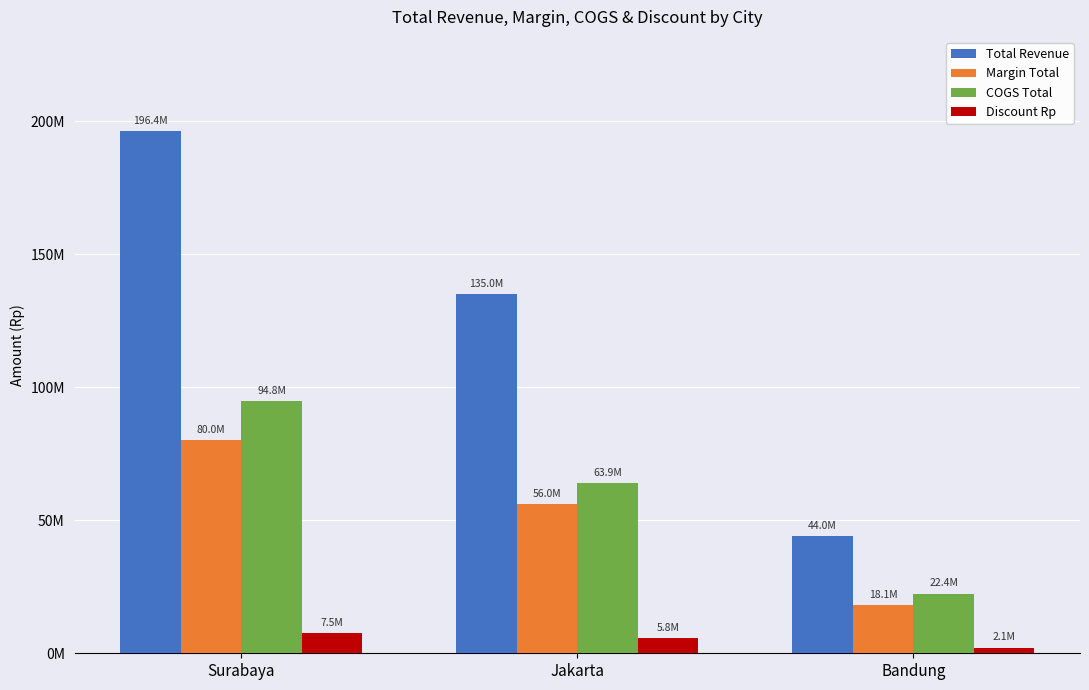

At which label is Discount Rp closest to 4820352?

Jakarta